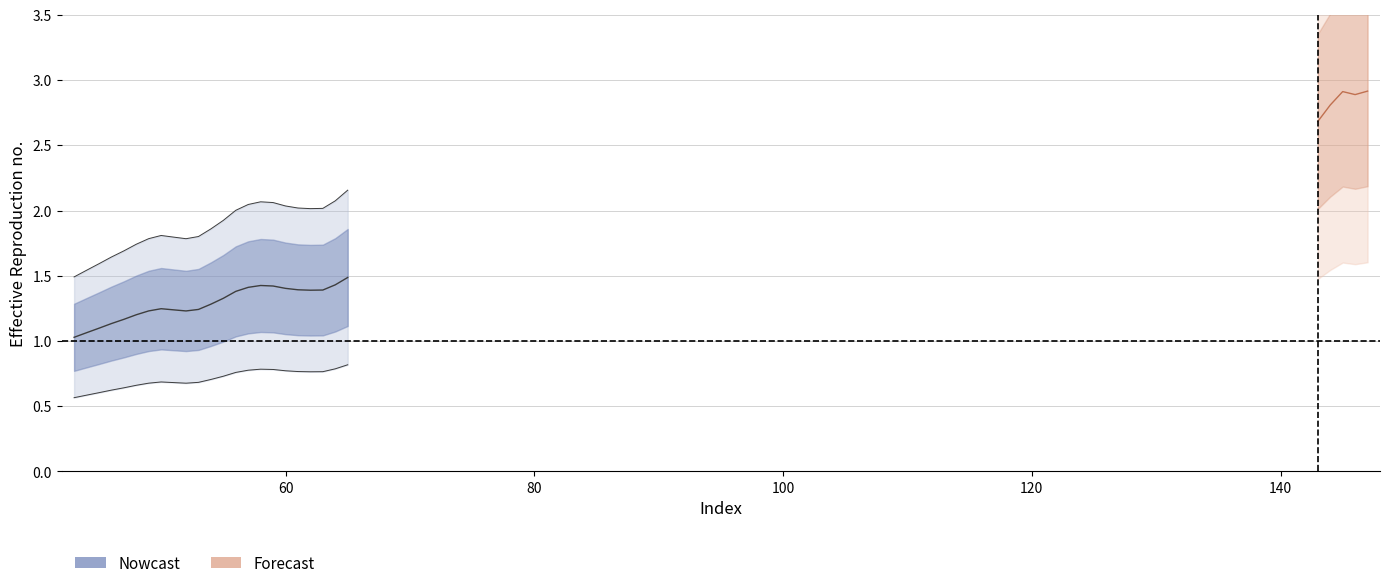

Reading left to right, what are all the values shown in this chart?

1.0	1.1	1.1	1.1	1.2	1.2	1.2	1.2	1.2	1.2	1.2	1.3	1.3	1.4	1.4	1.4	1.4	1.4	1.4	1.4	1.4	1.4	1.5	2.7	2.8	2.9	2.9	2.9